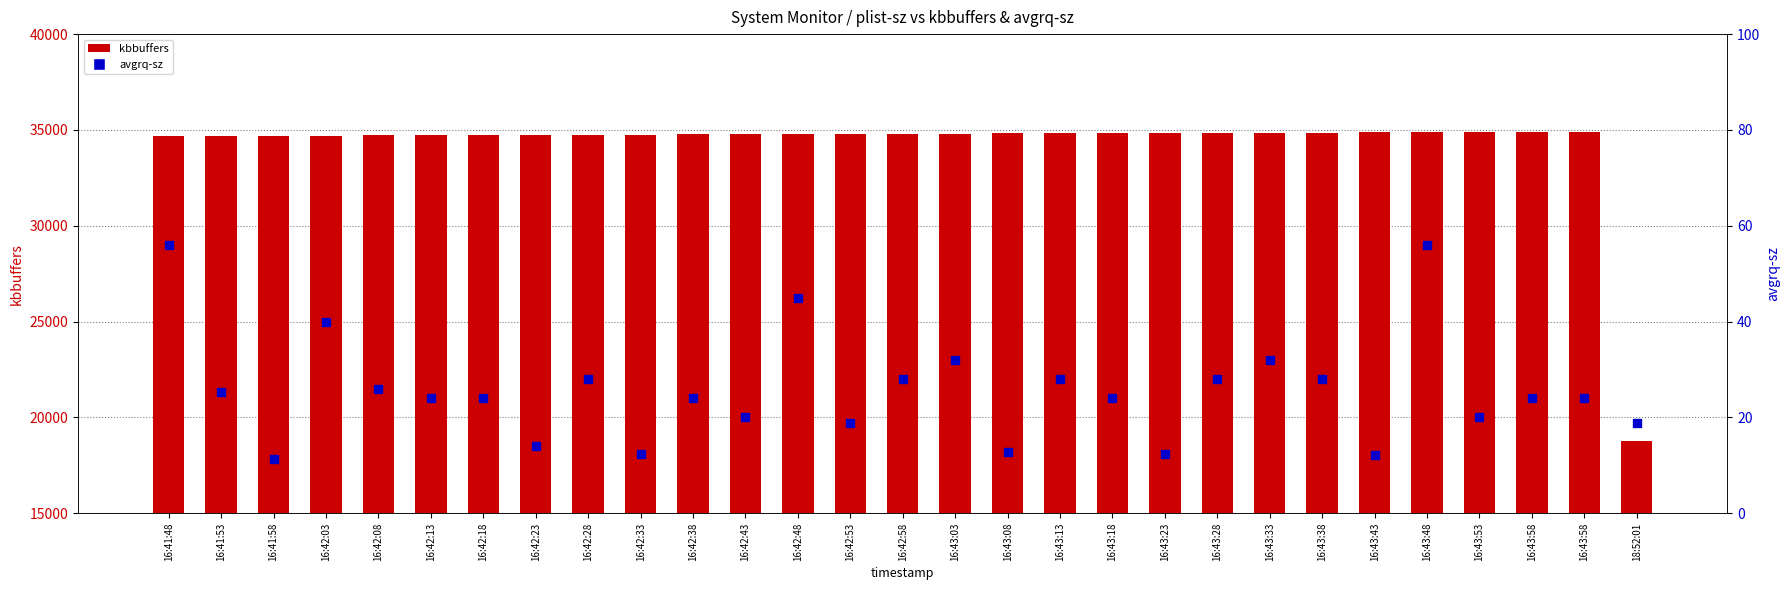

Which series has the largest total across all categories?

kbbuffers